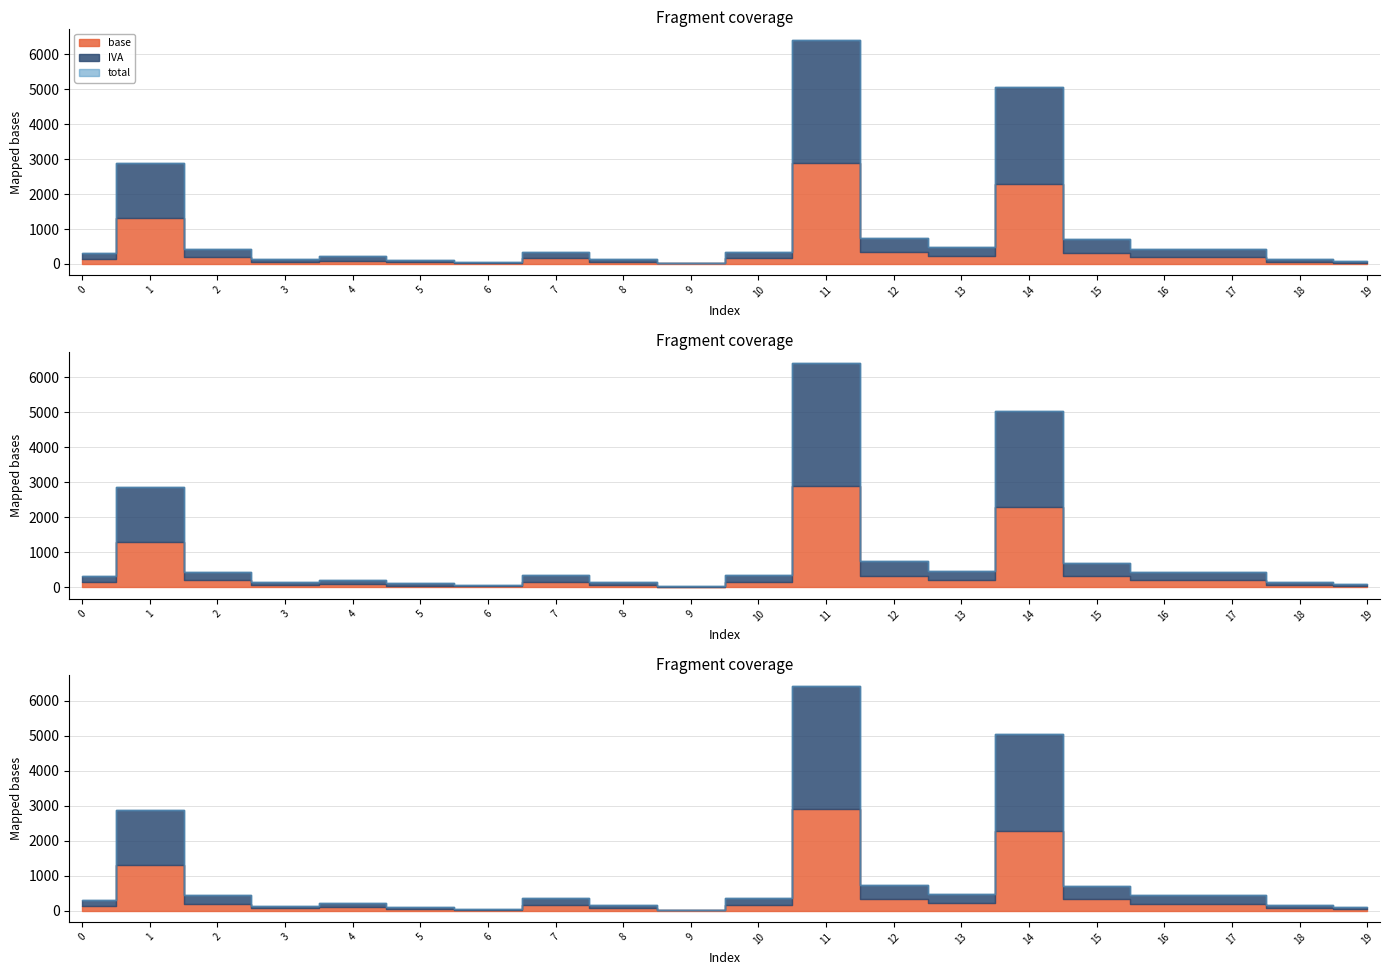

At which label is base closest to 1457?

1